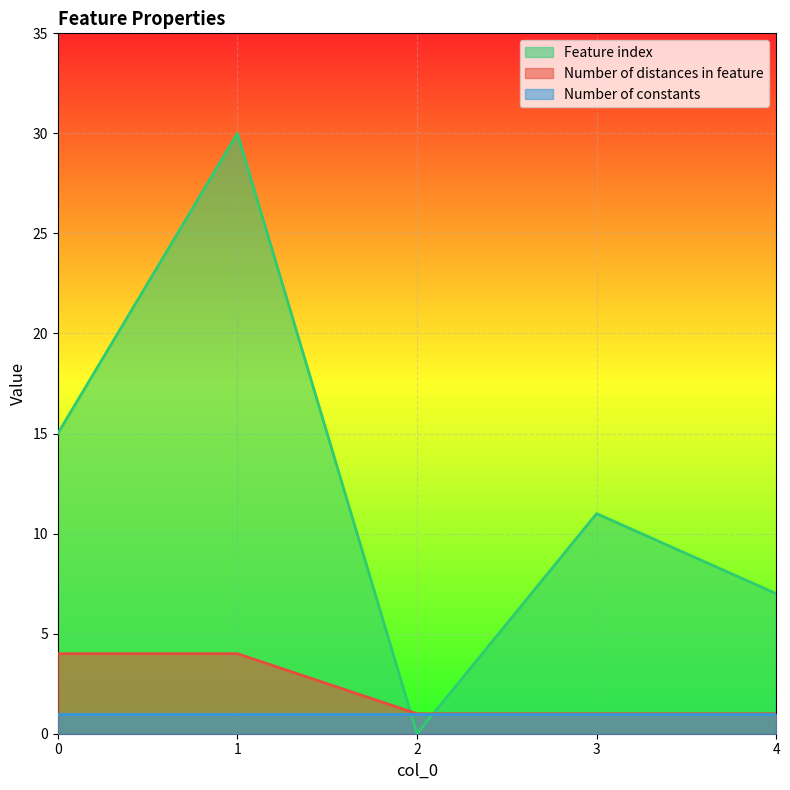

At 1, list the series in order from smallest to largest.

Number of constants, Number of distances in feature, Feature index